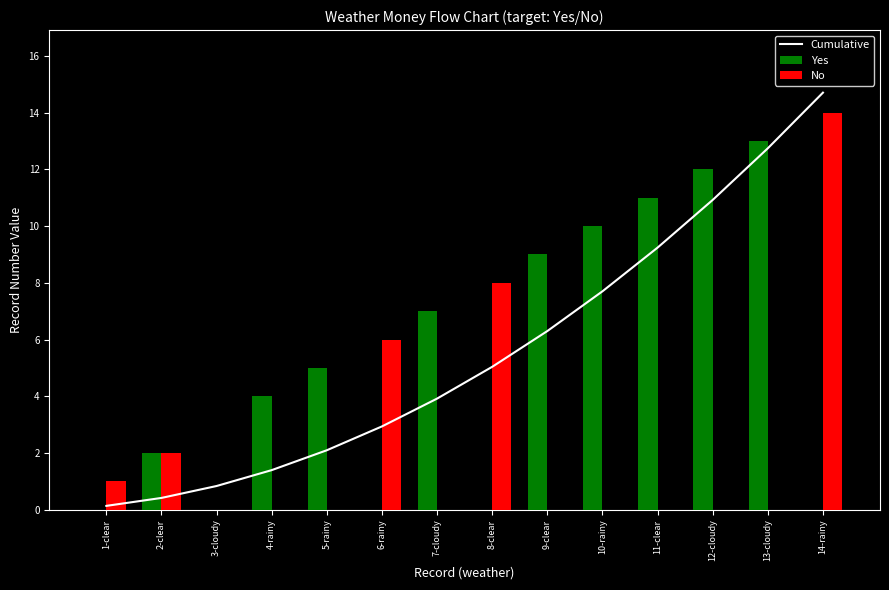

The Yes series shows 13.1 at 9-clear. True or false?

False